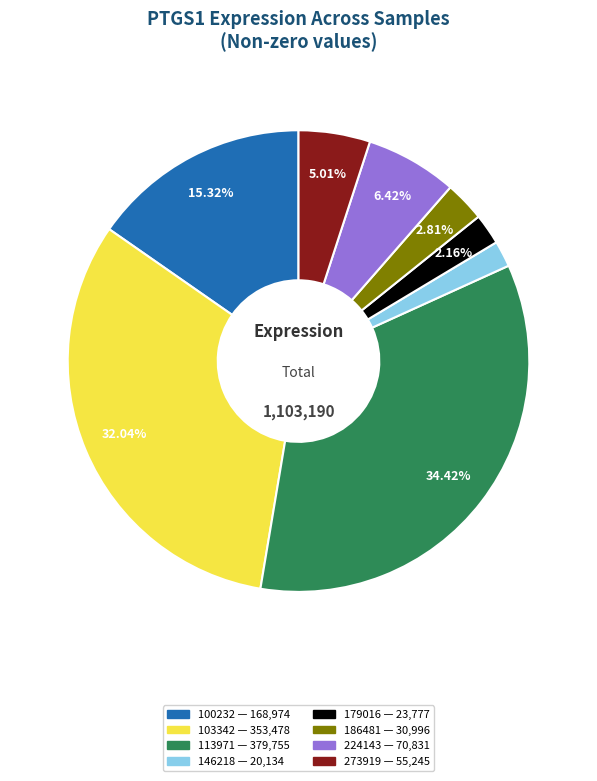

Is there a majority slice in this chart?

No